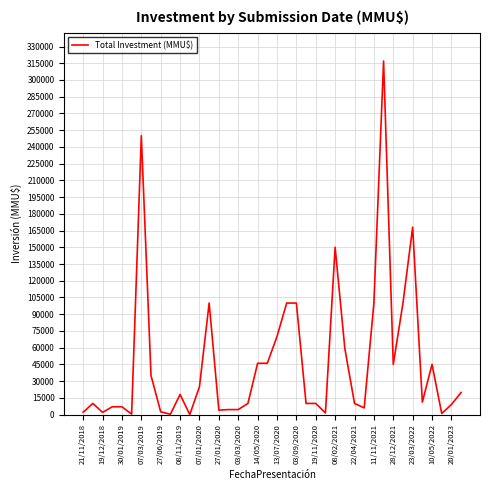

What is the greatest value displayed?

317000